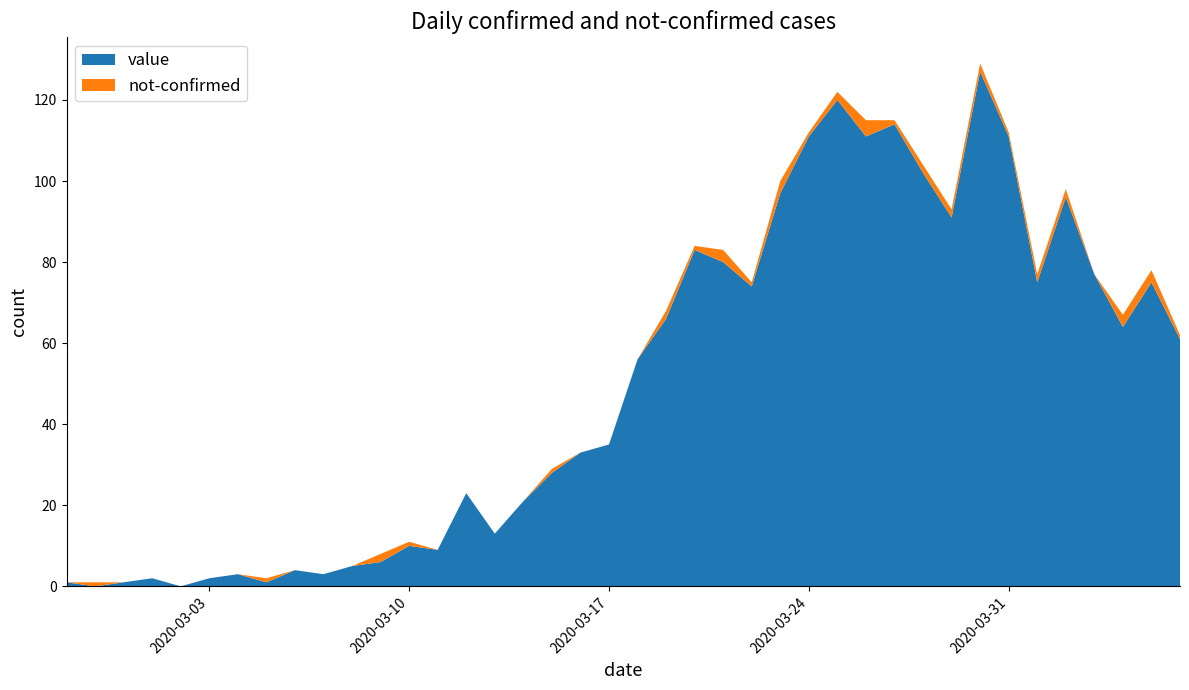

Reading right to left, what are all the values shown in this chart?

value: 61	75	64	77	96	75	111	127	91	102	114	111	120	111	97	74	80	83	66	56	35	33	28	21	13	23	9	10	6	5	3	4	1	3	2	0	2	1	0	1
not-confirmed: 1	3	3	0	2	2	1	2	2	2	1	4	2	1	3	1	3	1	2	0	0	0	1	0	0	0	0	1	2	0	0	0	1	0	0	0	0	0	1	0